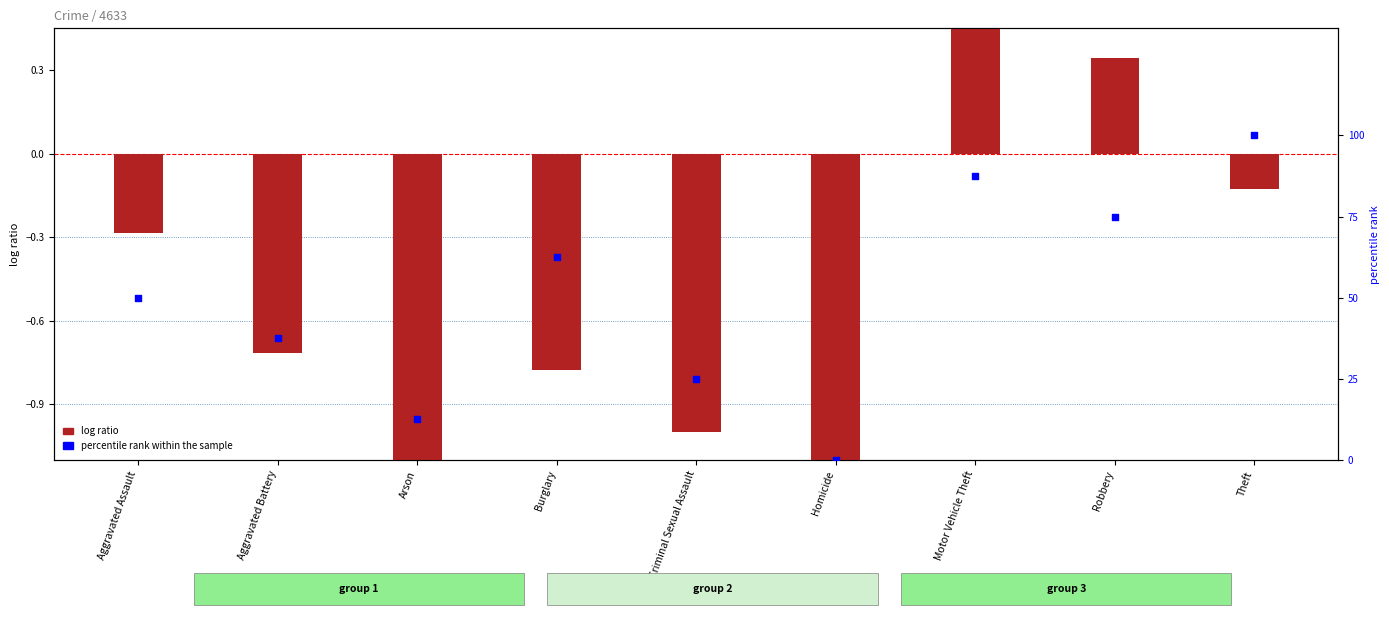

Which series contains the lowest Y value?

log ratio